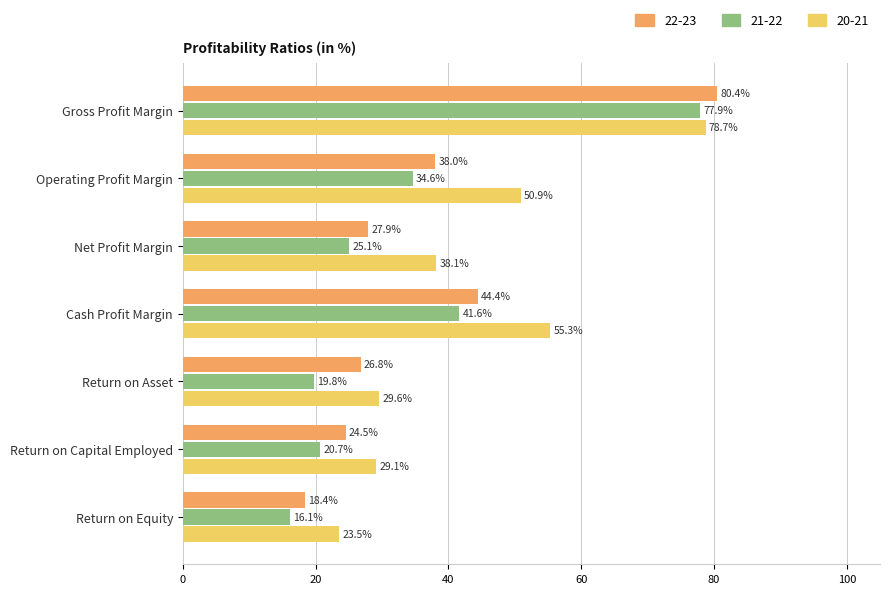

Which category has the highest value in the 22-23 series?

Gross Profit Margin